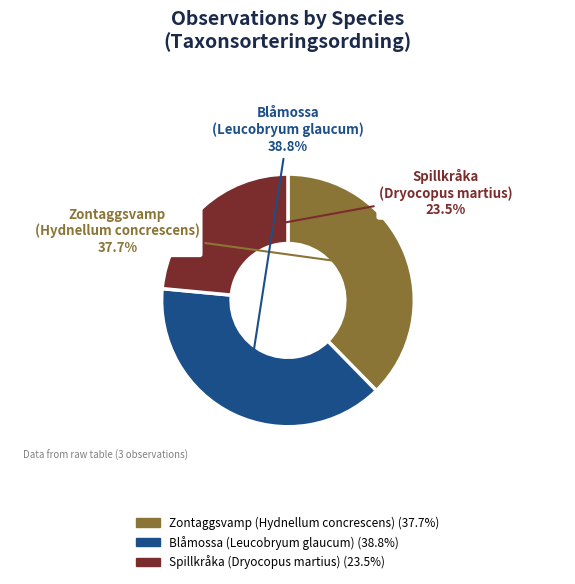

Is there a majority slice in this chart?

No